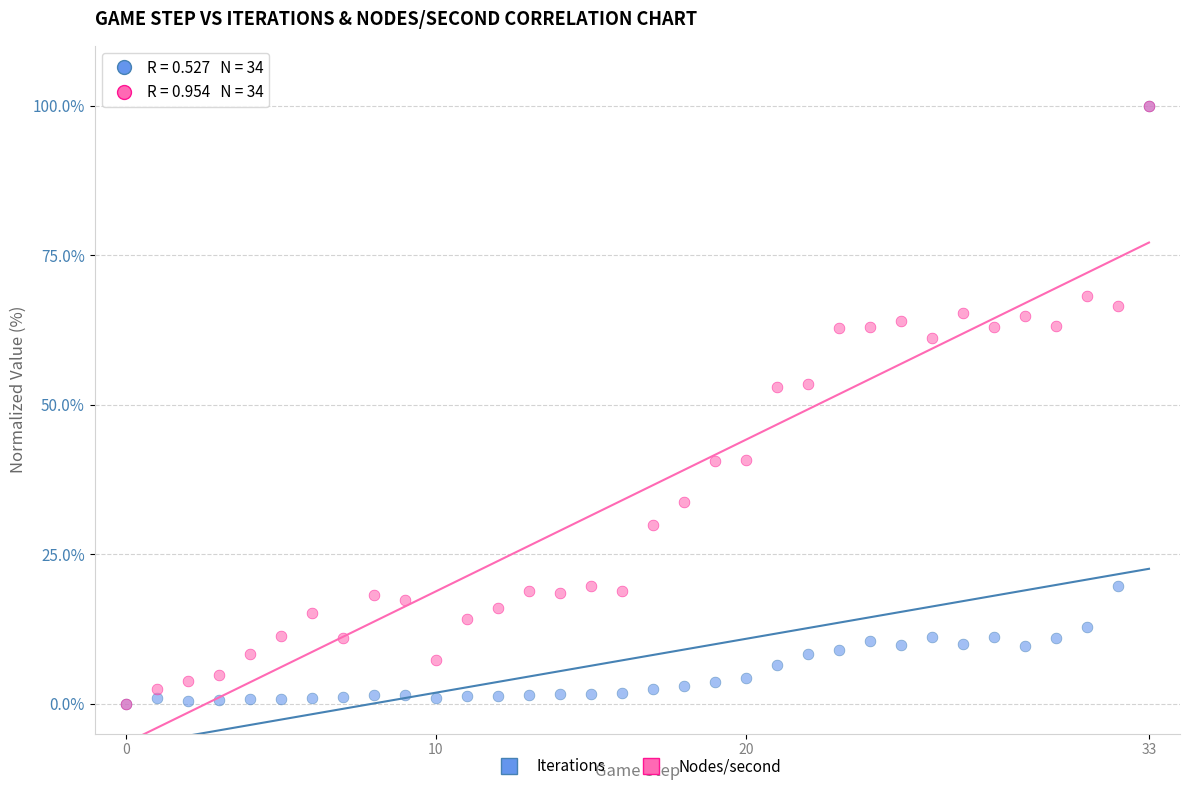

What are all the series names shown in the legend?

Iterations, Nodes/second